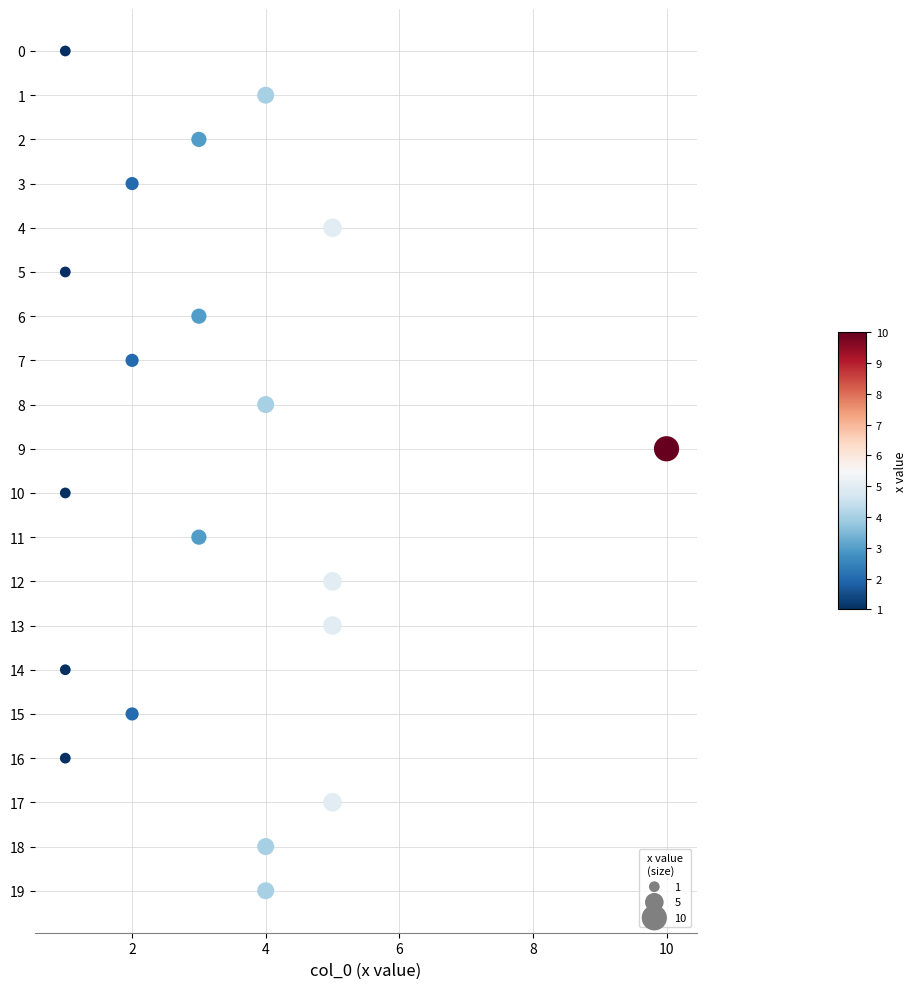

What is the range of X values (max minus min)?

9